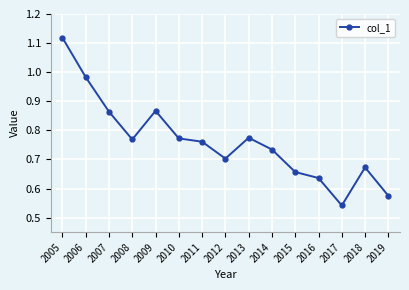

At which label is the value closest to 0?

2017